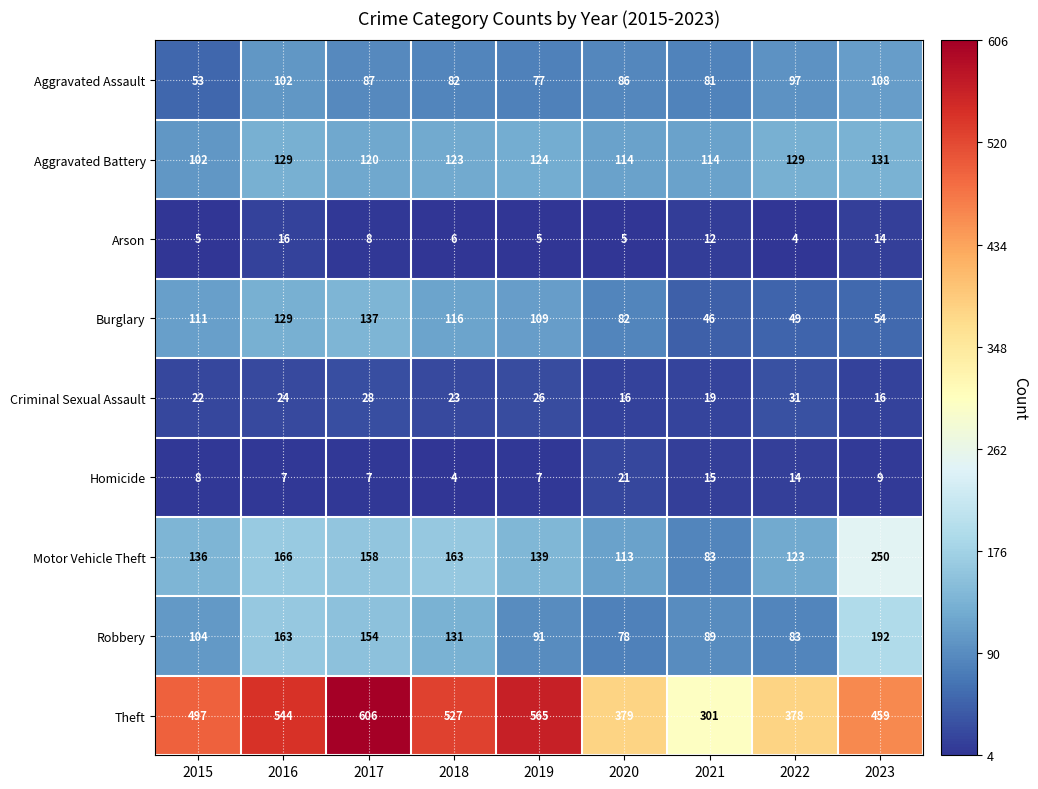

At which category is the sum across all series the highest?

2017